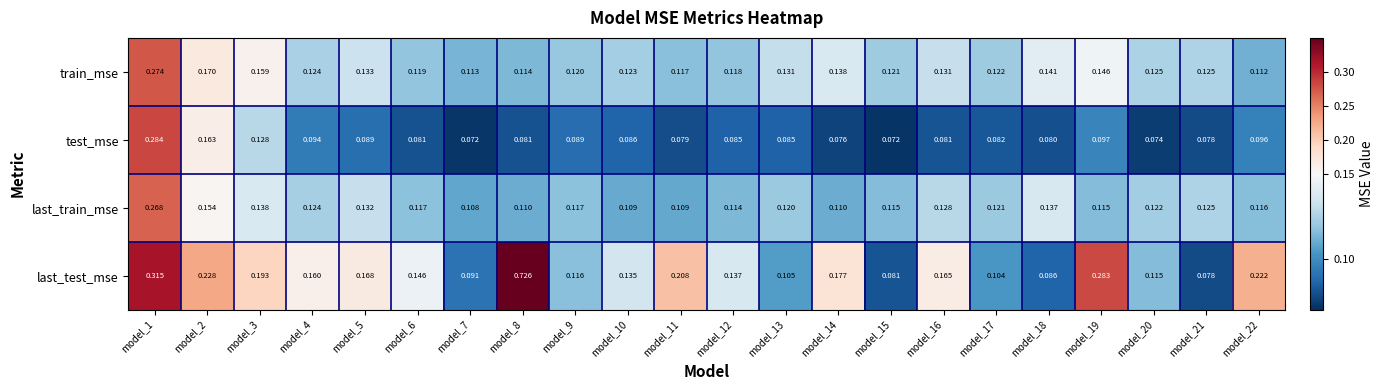

List the series in order of their peak value, lowest first.

last_train_mse, train_mse, test_mse, last_test_mse